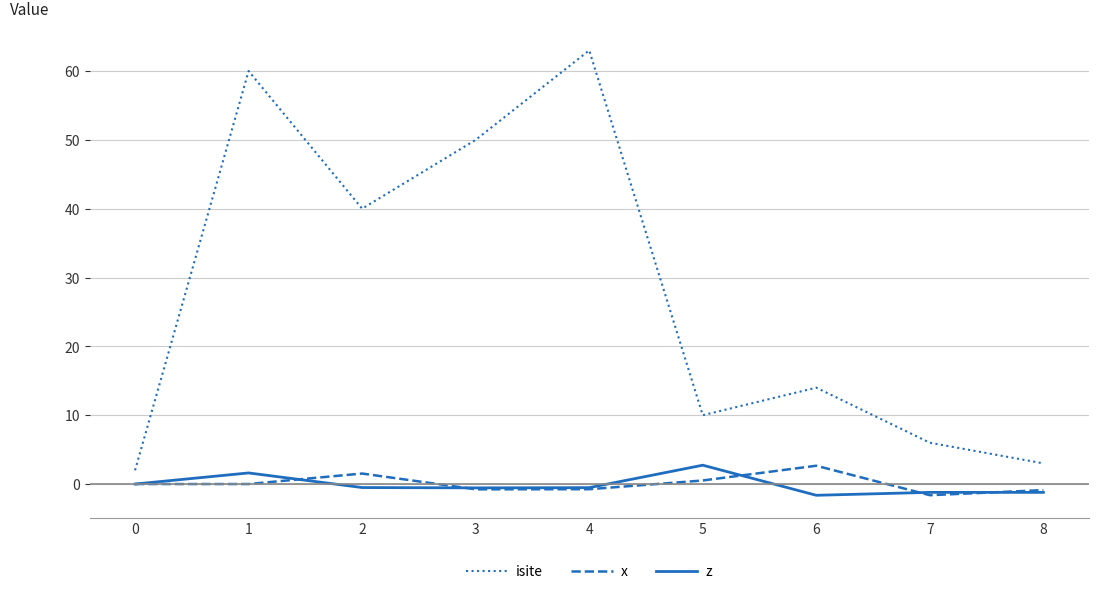

What is the spread (max minus min) of values at 6?

15.6